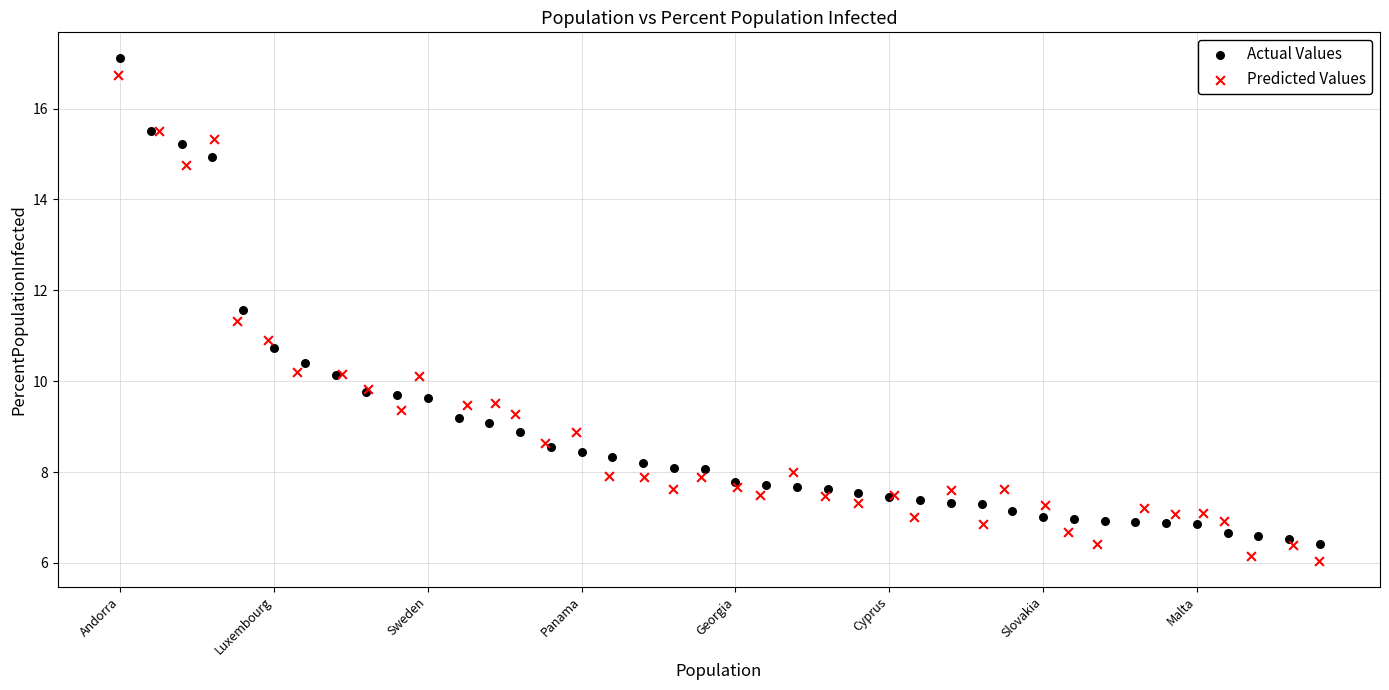

What are all the series names shown in the legend?

Actual Values, Predicted Values